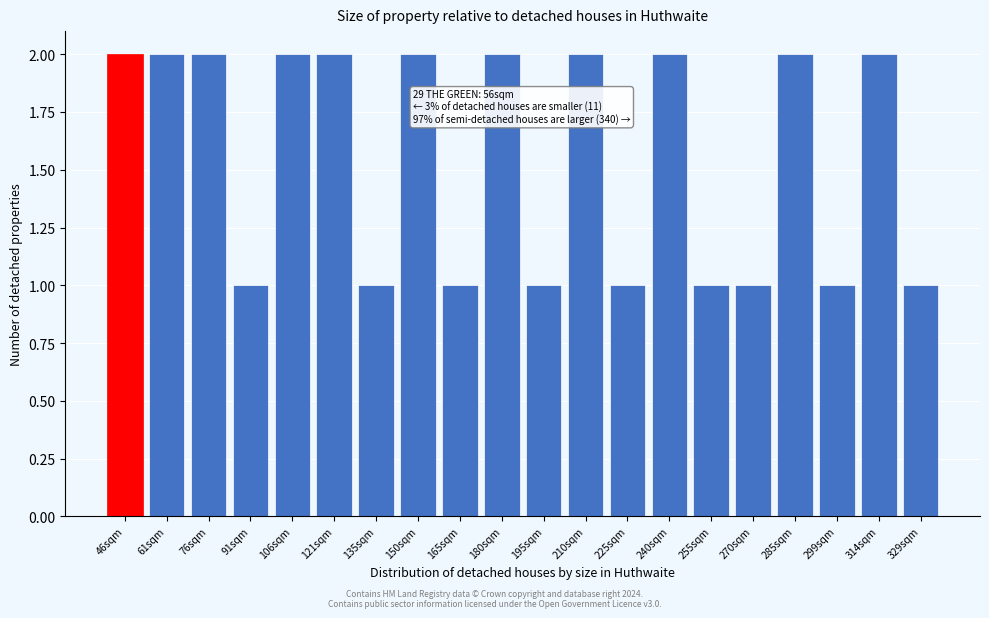

Reading right to left, extract all data points from this chart.

1	2	1	2	1	1	2	1	2	1	2	1	2	1	2	2	1	2	2	2